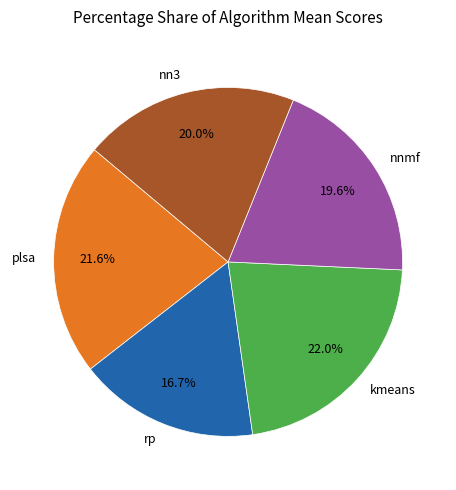

To the nearest percent, what portion does nn3 represent?

20%